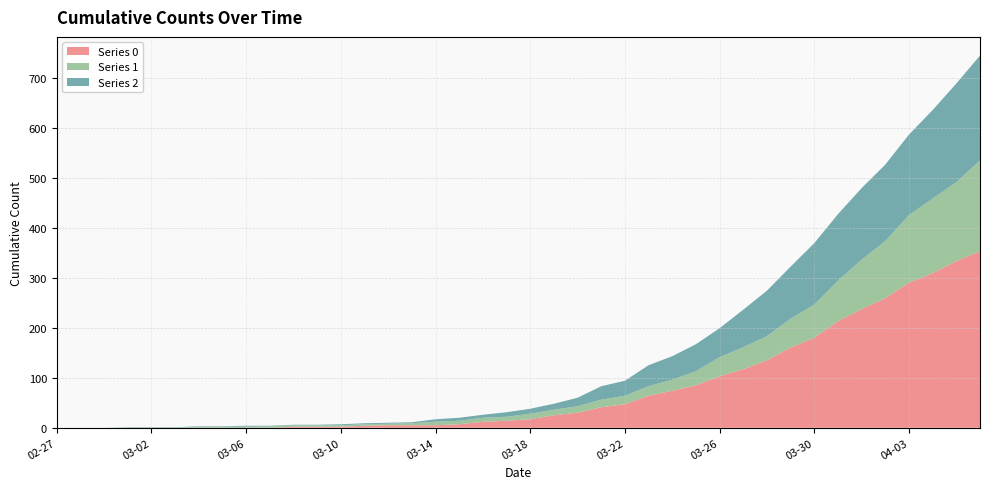

Reading right to left, extract all data points from this chart.

Series 0: 353	333	309	290	259	237	213	180	160	135	117	103	85	74	64	47	41	30	25	17	14	12	7	5	5	5	4	2	2	2	0	0	0	0	0	0	0	0	0	0
Series 1: 181	158	149	135	114	99	81	66	58	48	44	38	28	22	19	17	15	13	11	11	8	8	7	7	4	3	3	3	3	3	3	2	2	2	0	0	0	0	0	0
Series 2: 210	197	177	161	153	143	133	123	104	91	75	58	54	47	42	30	27	17	12	10	9	6	6	5	2	2	2	2	1	1	1	2	1	1	1	1	1	0	0	0